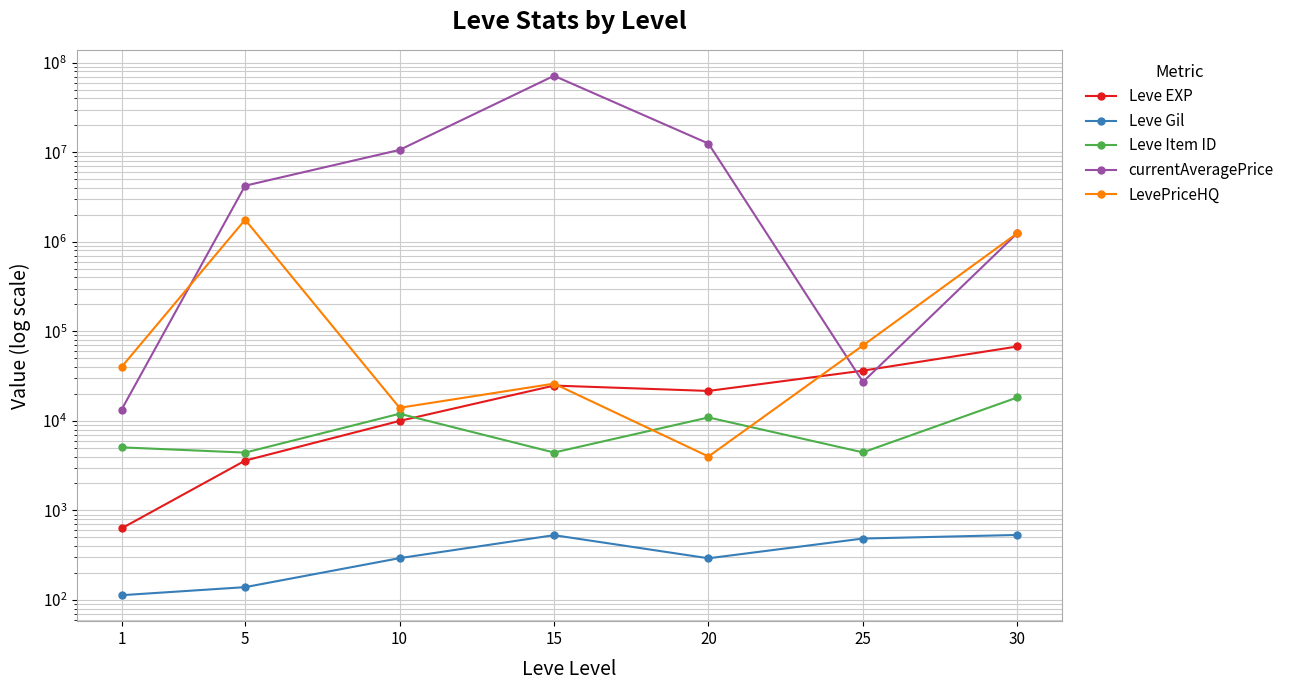

At how many categories does at least one series exceed 4259158?

3